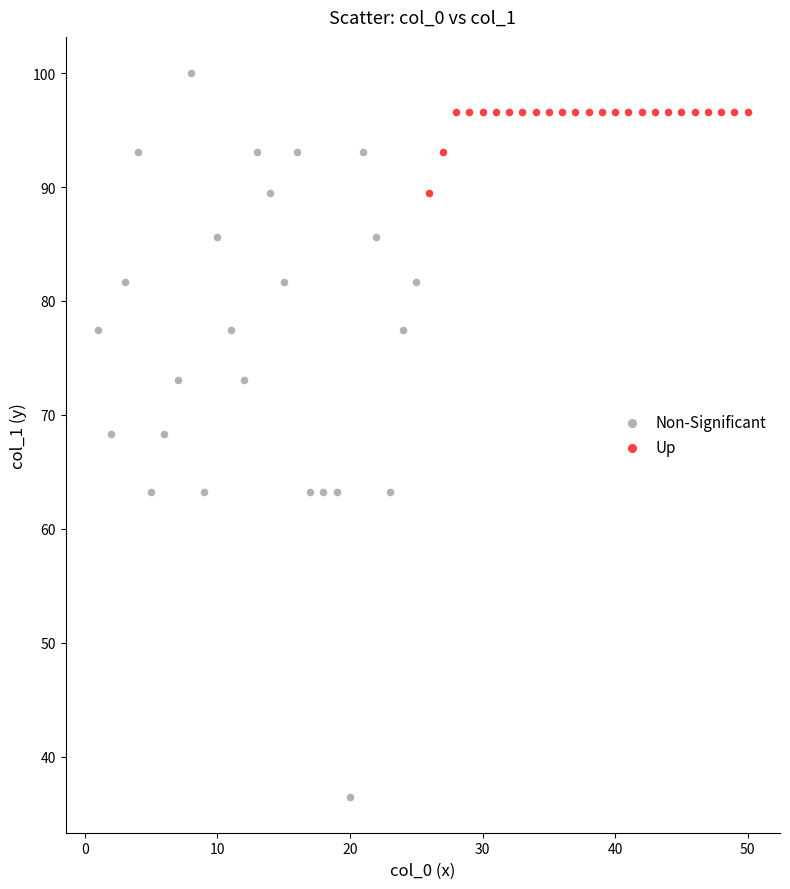

Which series has the widest spread of Y values?

Non-Significant